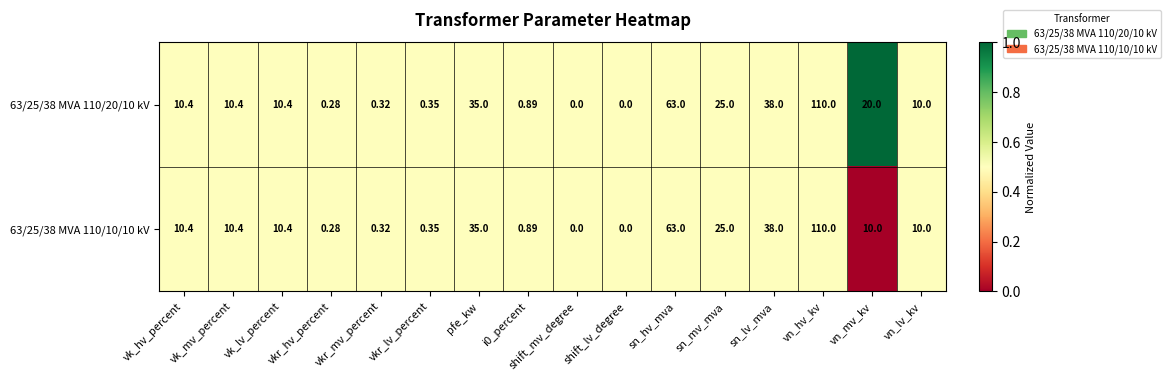

At which category is the sum across all series the highest?

vn_hv_kv